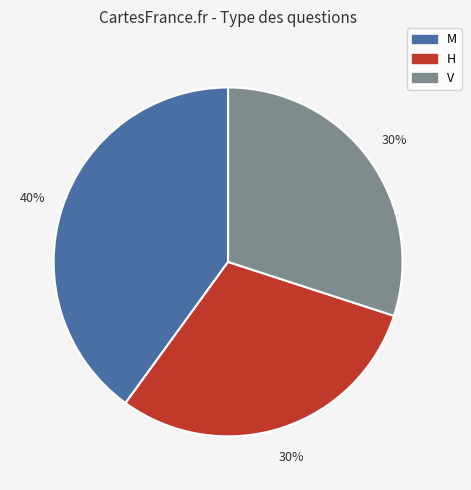

Count the number of slices in the pie.

3